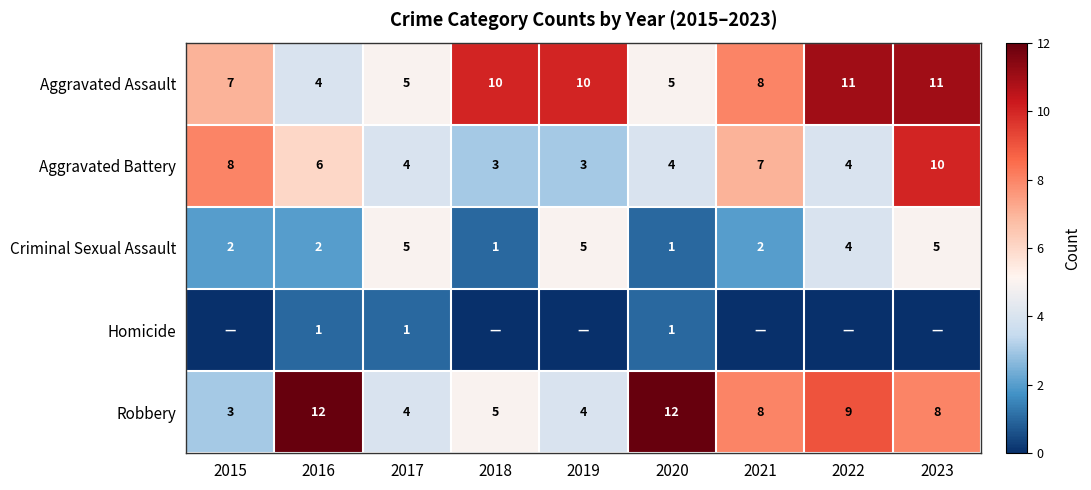

At which label does Aggravated Assault first exceed 8?

2018